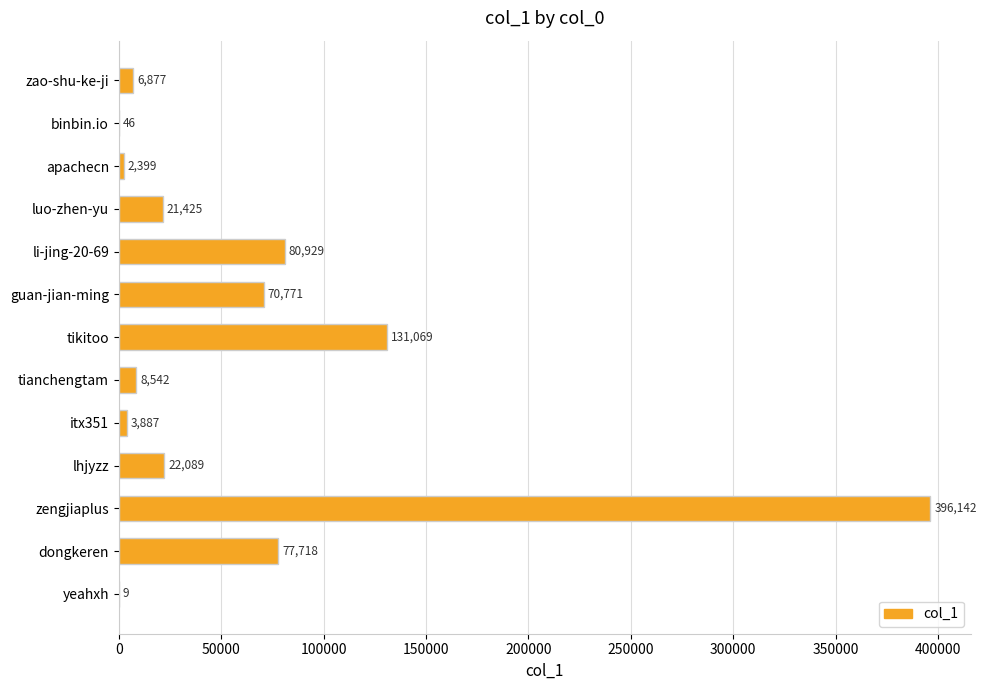

What is the sum of the values at zengjiaplus and luo-zhen-yu?

417567